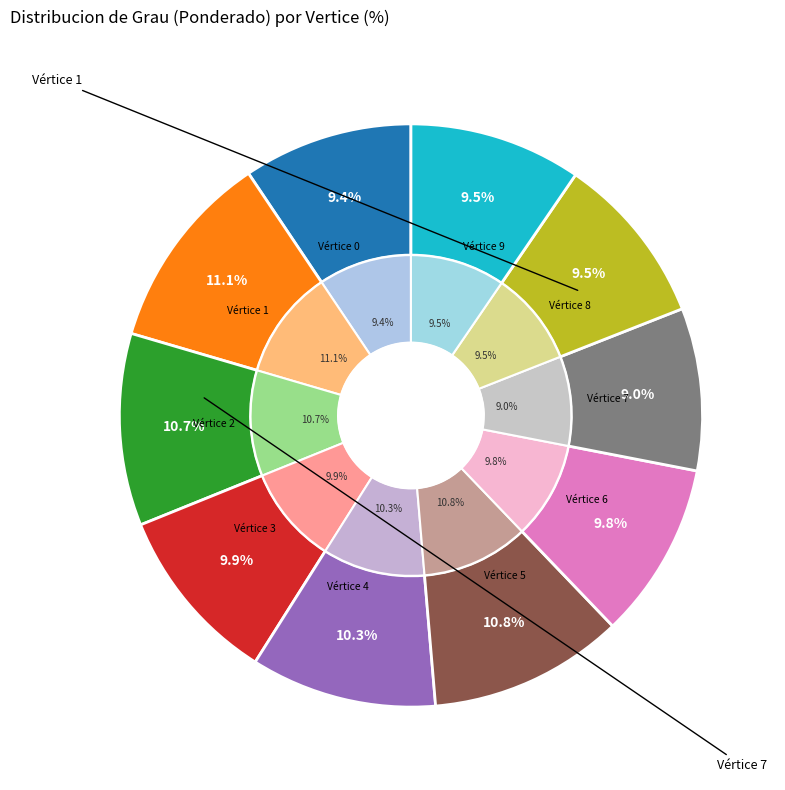

What is the ratio of the value at 2 to the value at 0?

1.1